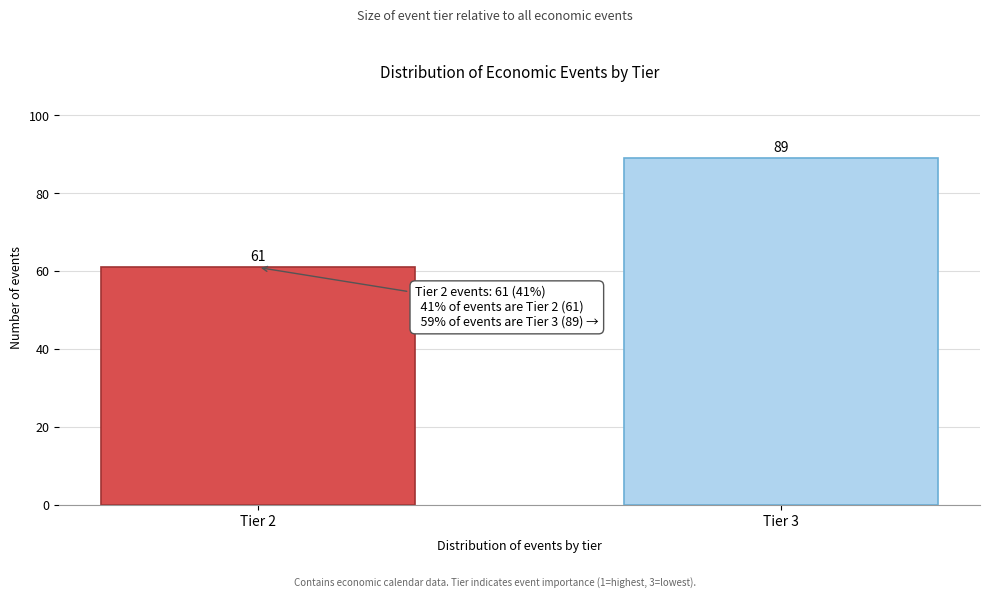

Reading left to right, transcribe all the data shown in this chart.

Tier 2=61	Tier 3=89